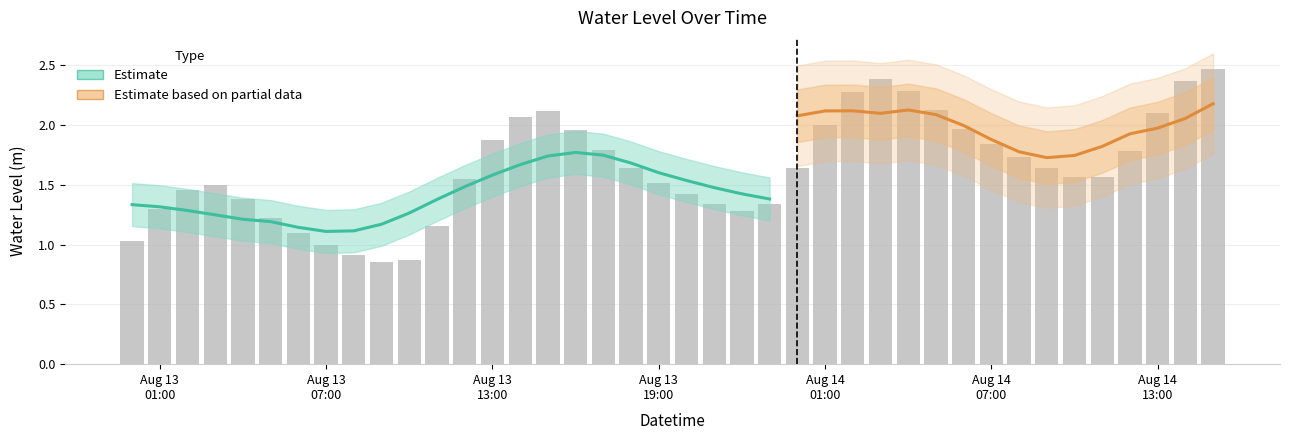

The value at 2025-08-13 21:00:00 is 1.3. True or false?

True